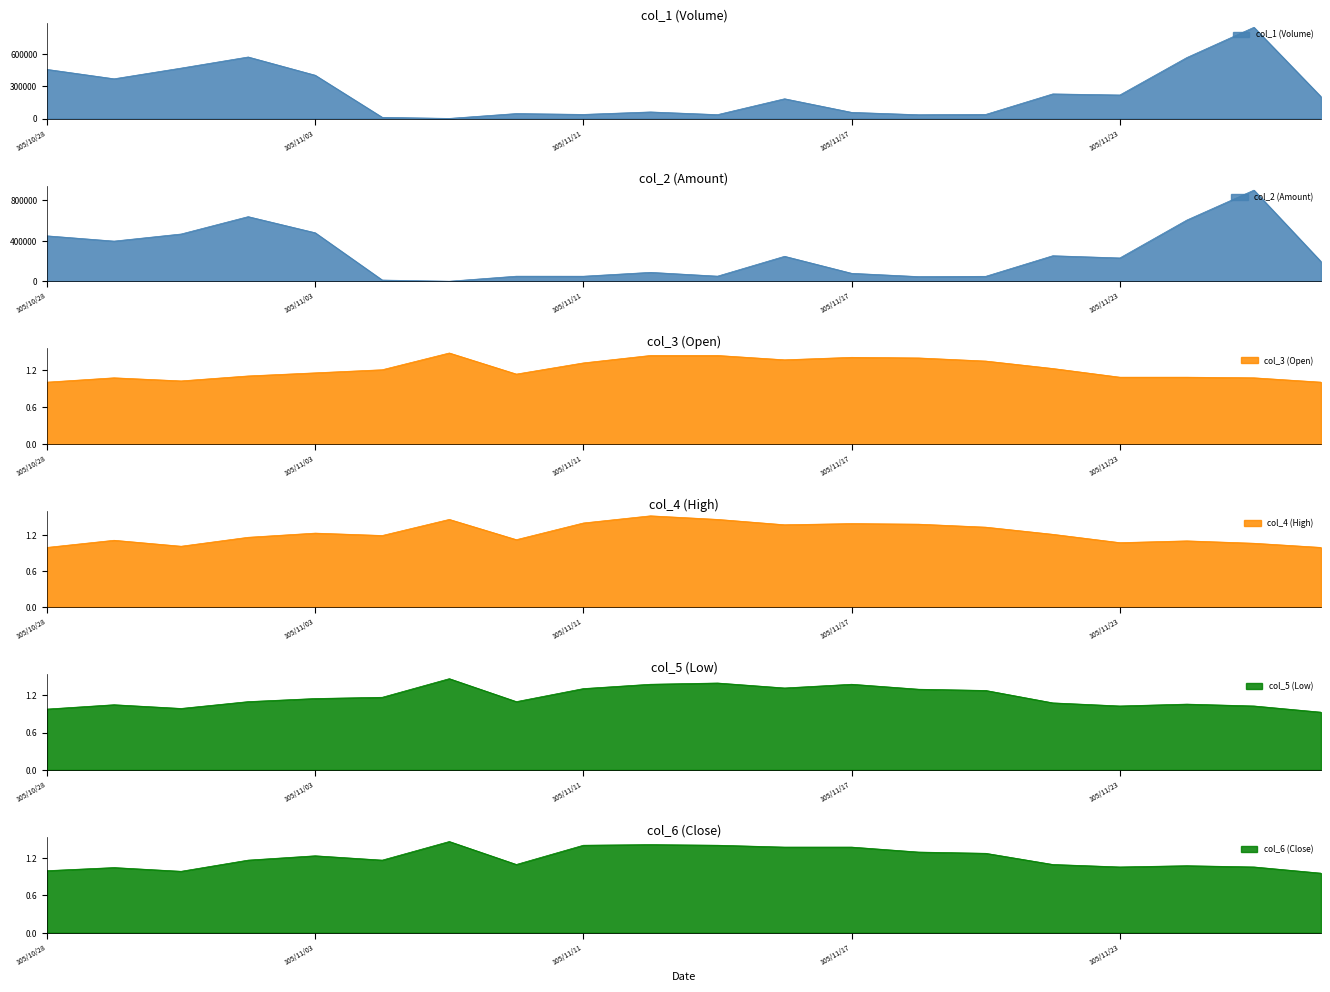

The value of col_2 (Amount) at 105/11/02 is 874317.4. True or false?

False